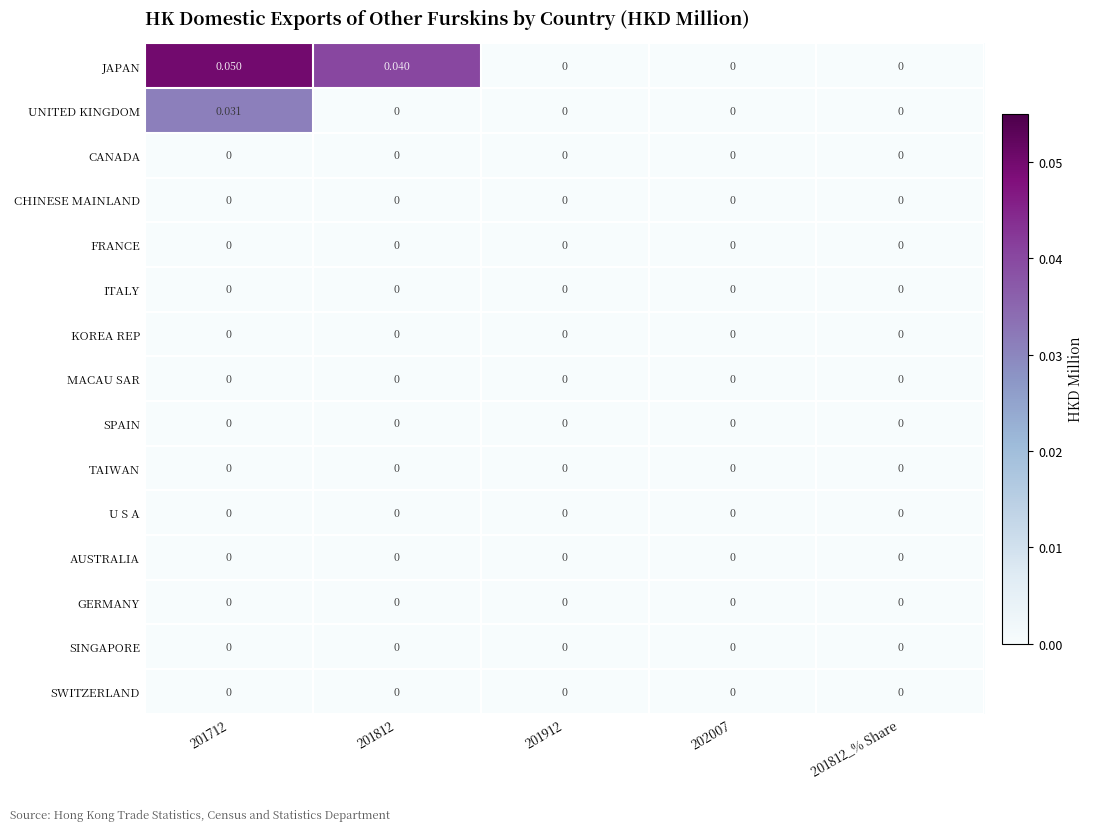

Between 201712 and 201812_% Share, which series saw the biggest shift?

JAPAN